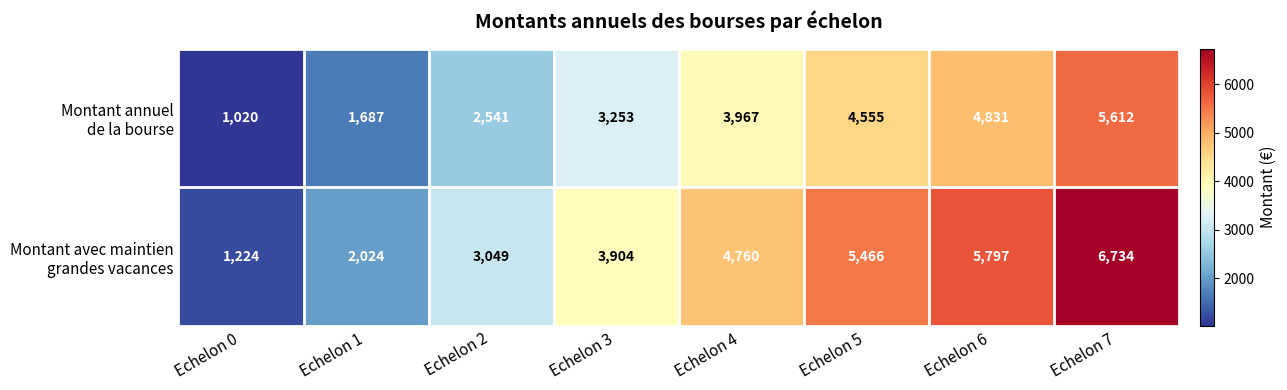

At which category is the sum across all series the highest?

Echelon 7